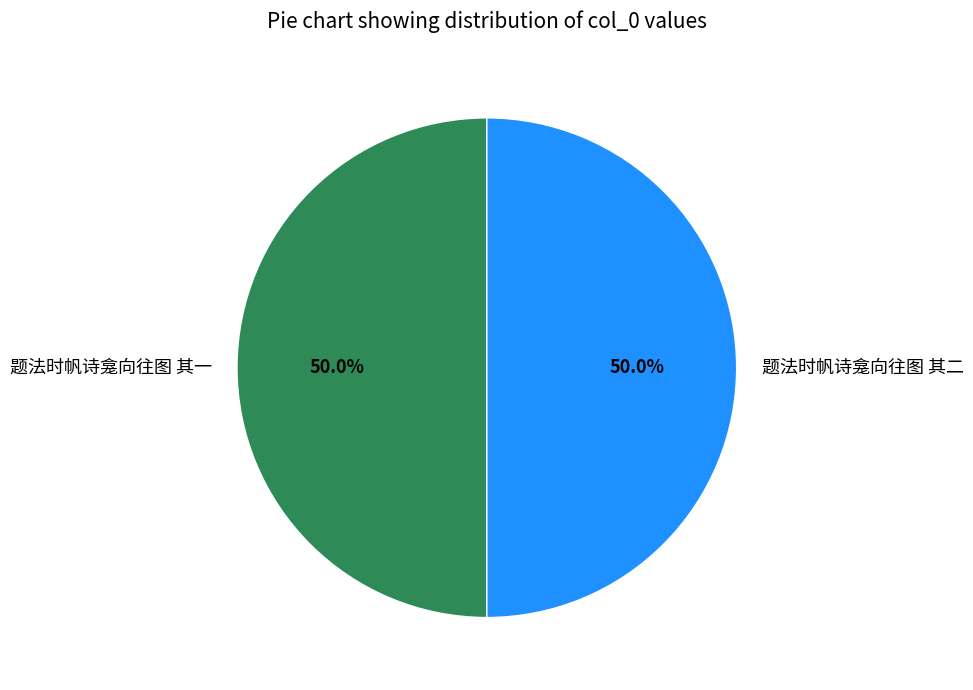

To the nearest percent, what portion does 题法时帆诗龛向往图 其一 represent?

50%